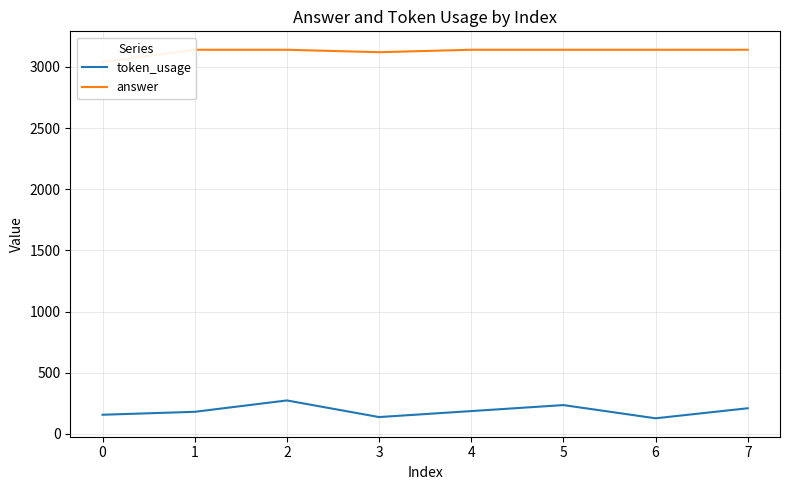

What is the sum of all token_usage values?

1503